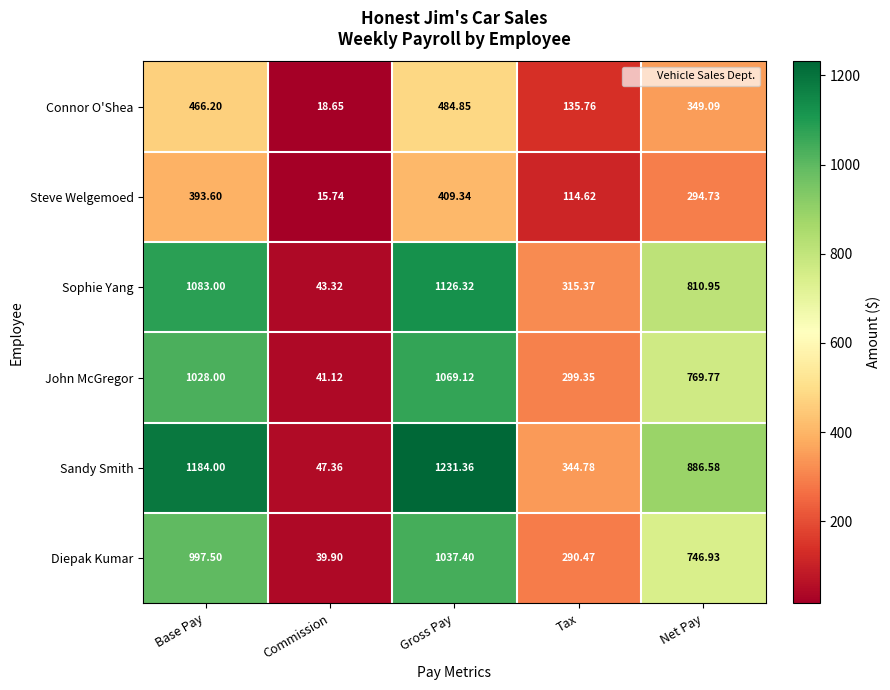

List the labels in order of Sandy Smith value, largest first.

Gross Pay, Base Pay, Net Pay, Tax, Commission